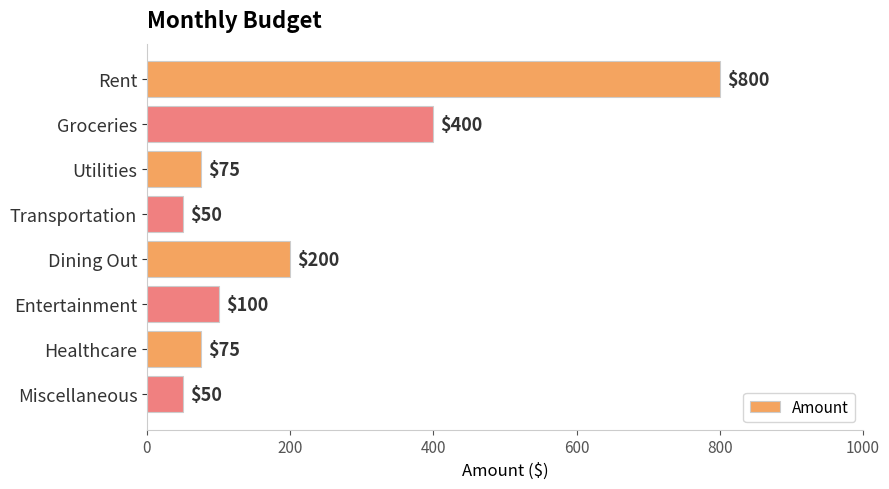

What is the label of the 5th bar from the top?

Dining Out